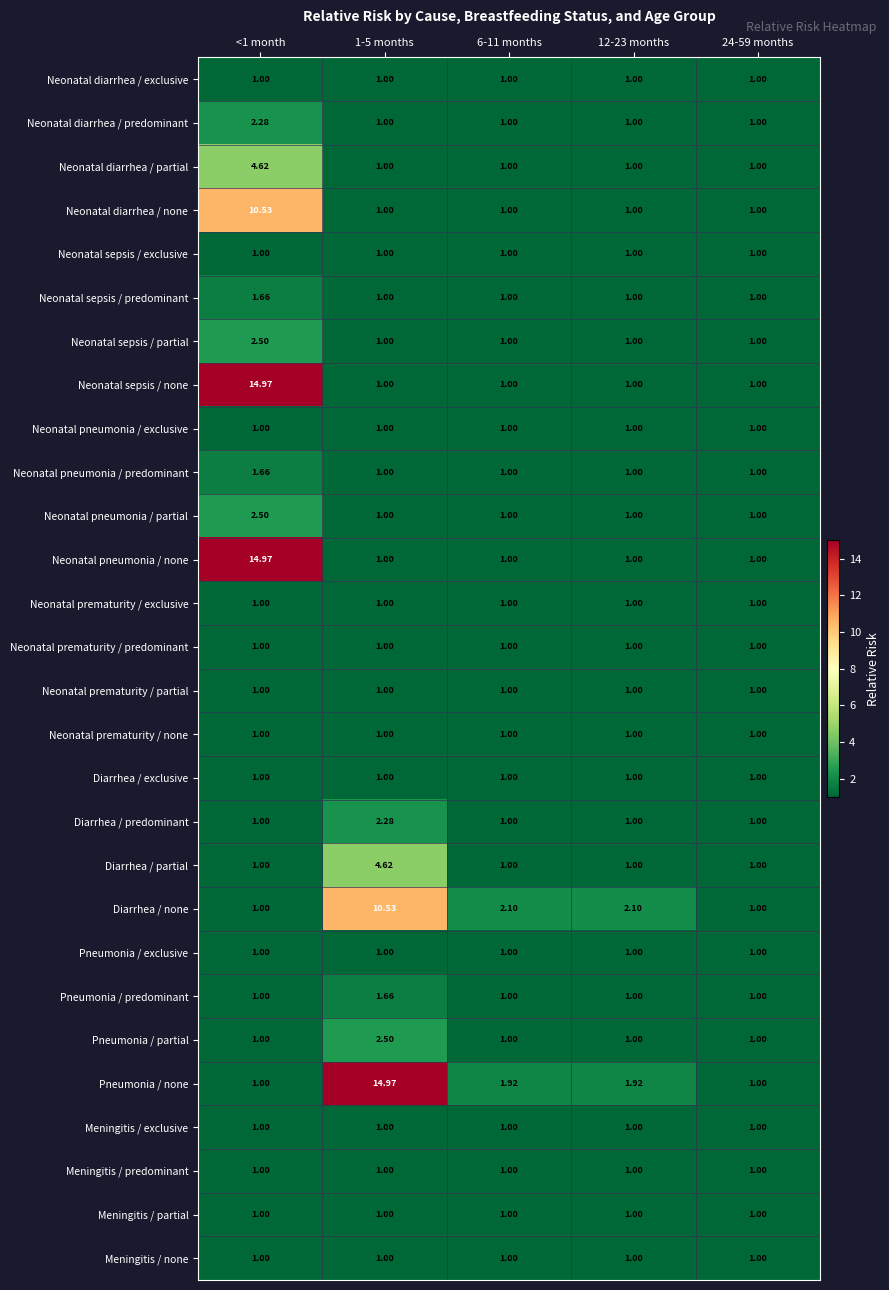

Between 1-5 months and 6-11 months, which series saw the biggest shift?

Pneumonia / none